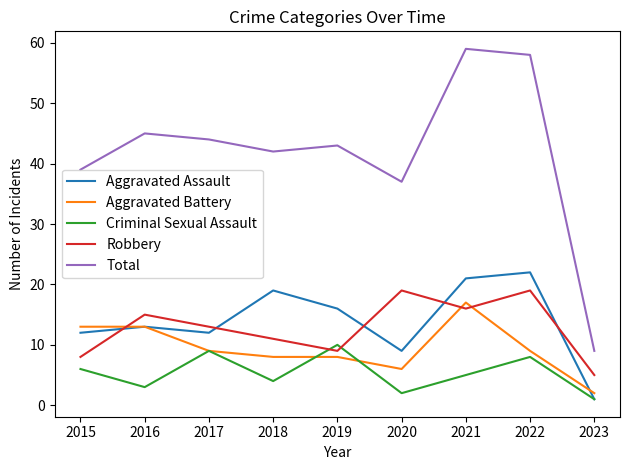

Which series has the widest spread of values?

Total